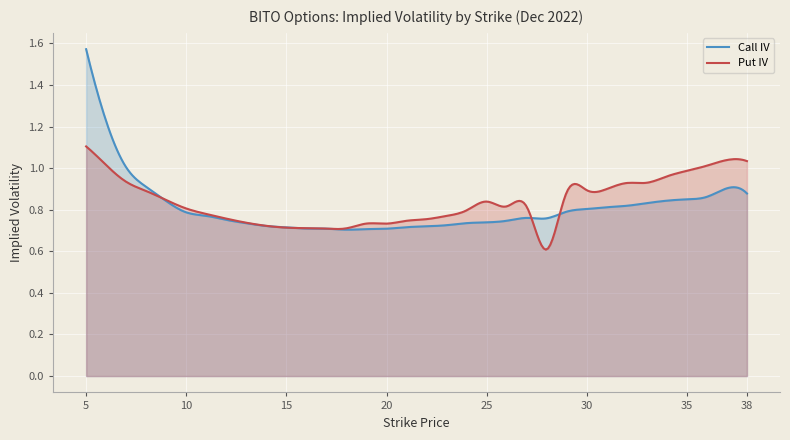

True or false: Put IV has more than 0 interior local peaks.

True